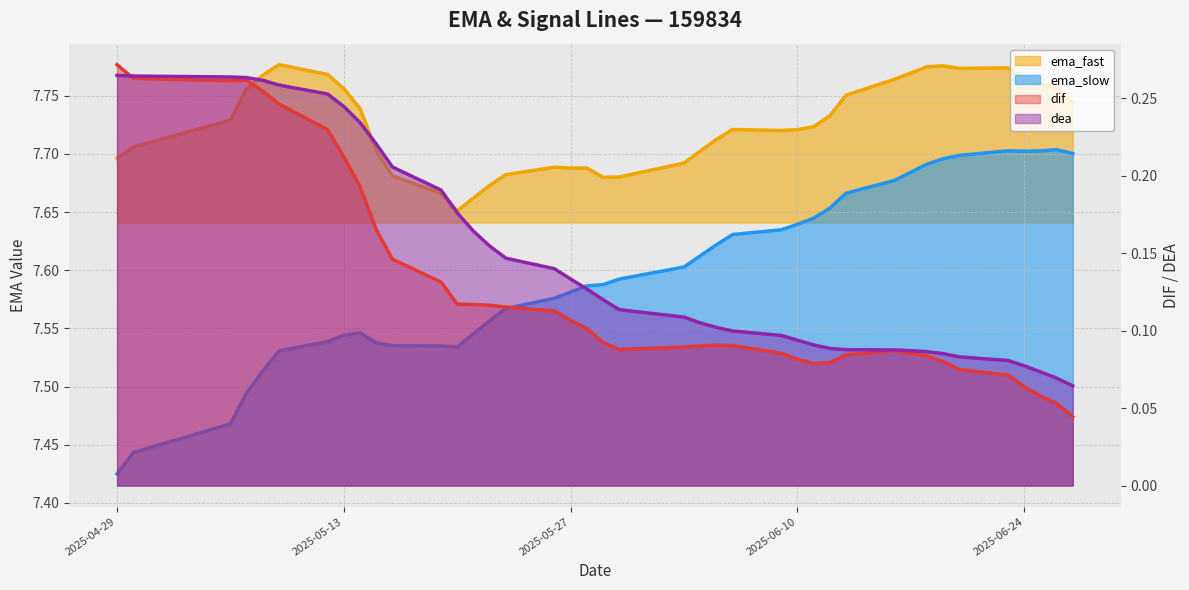

True or false: ema_fast and dea cross at least once.

False